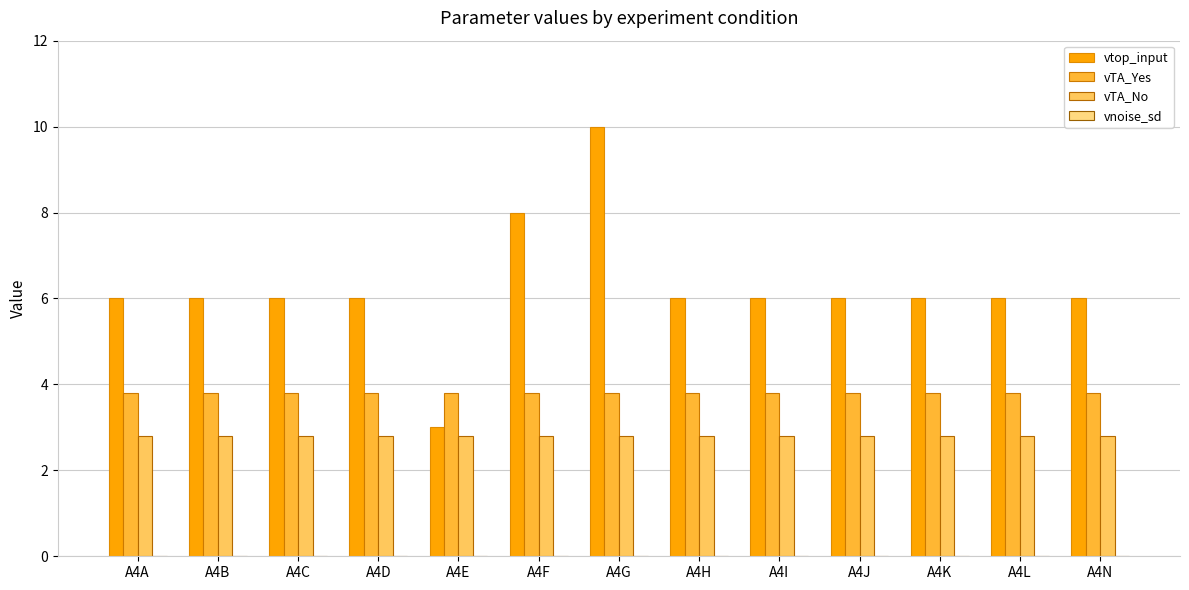

What is the spread (max minus min) of values at A4N?

6.0